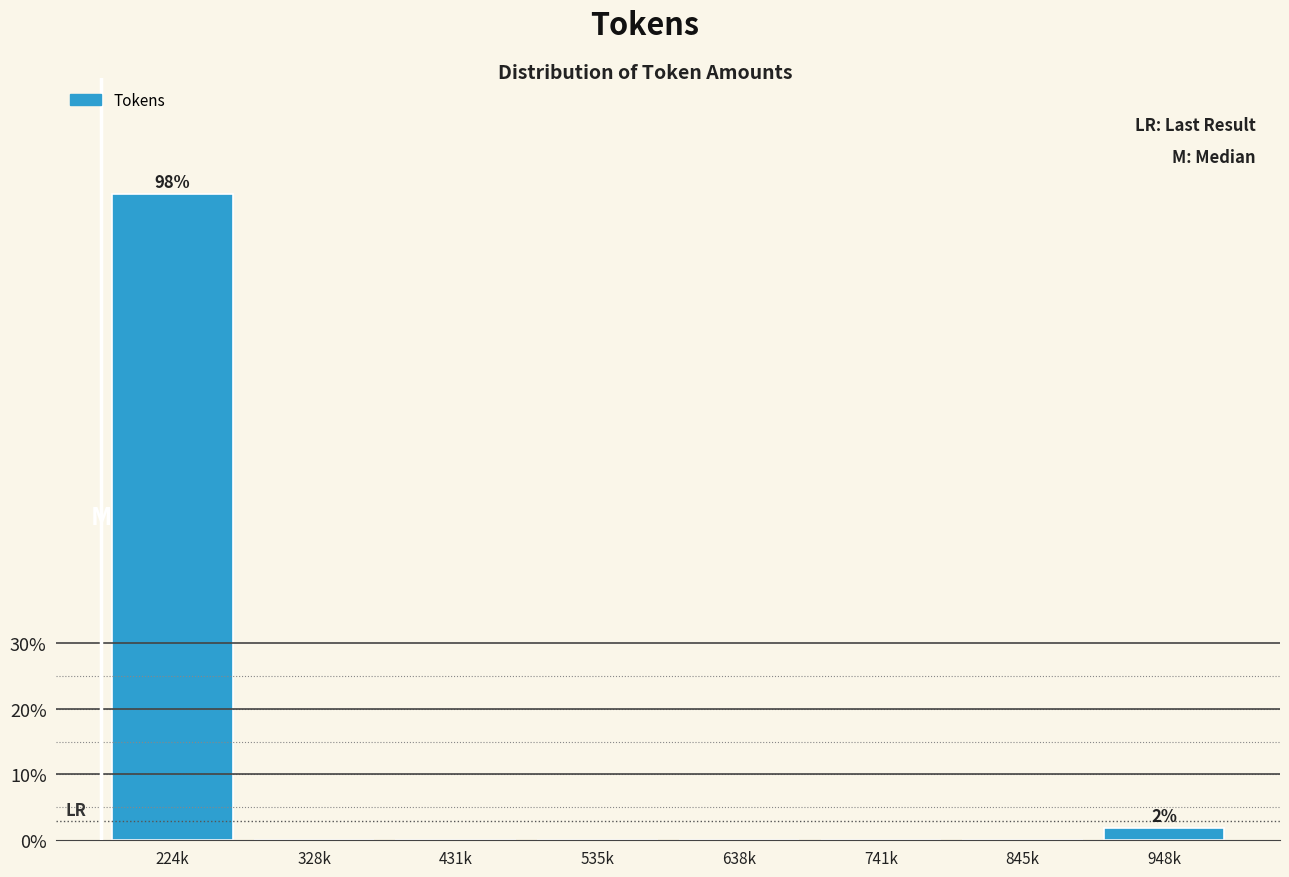

Reading left to right, extract all data points from this chart.

224k=98.1	328k=0.0	431k=0.0	535k=0.0	638k=0.0	741k=0.0	845k=0.0	948k=1.9